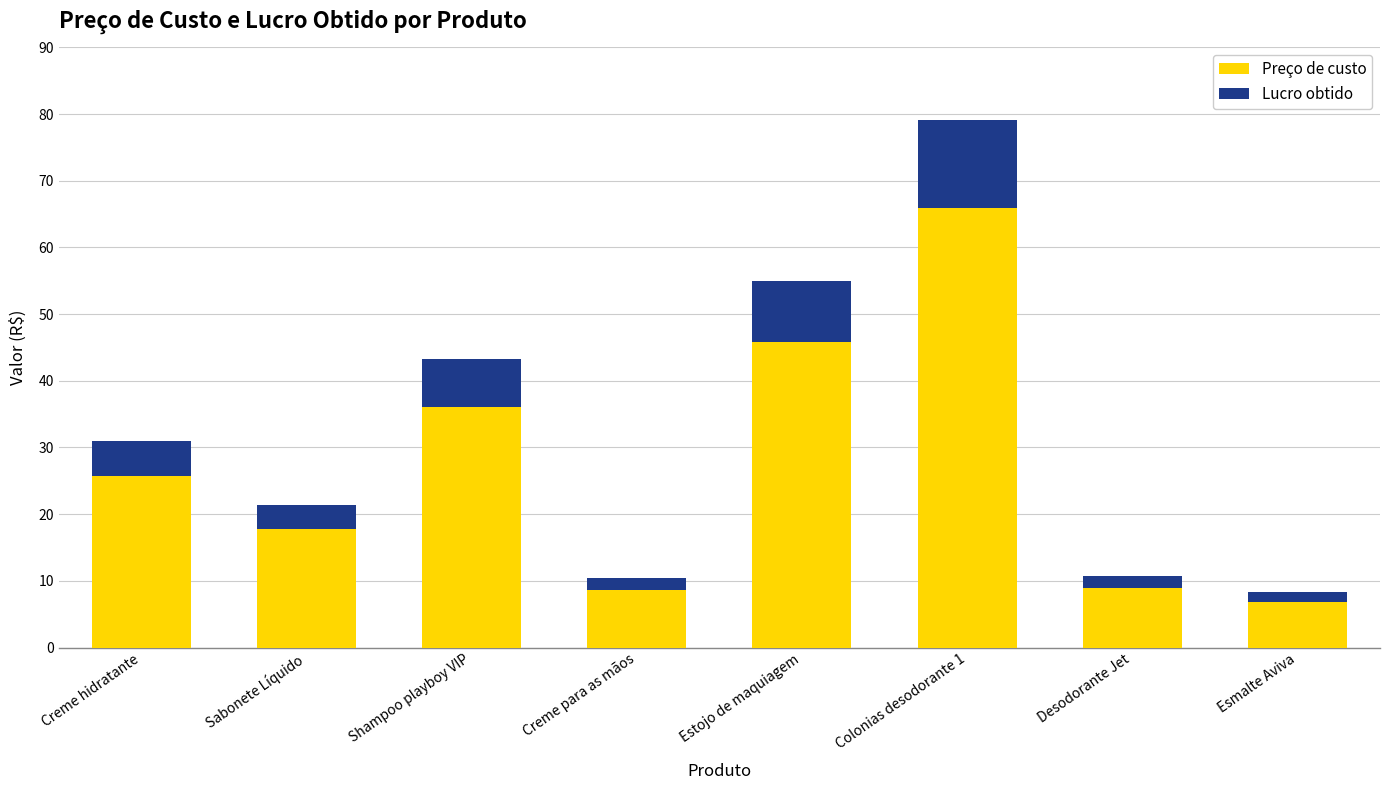

What is the total value across all series at Sabonete Líquido?

21.4